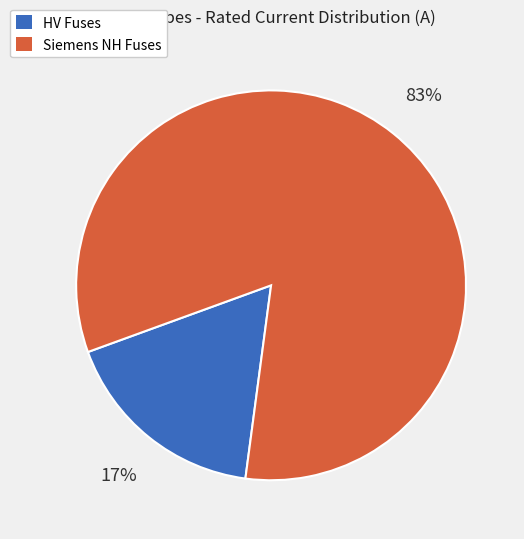

Is there any slice that represents more than half of the pie?

Yes